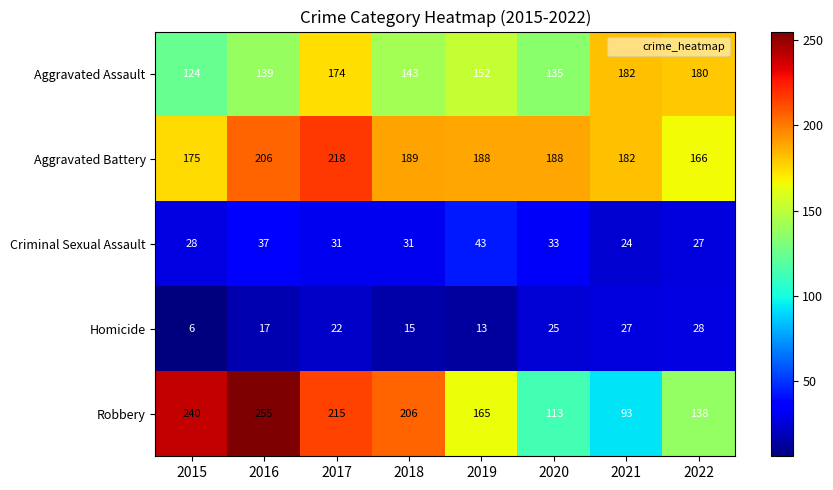

Rank the series by their maximum value, from lowest to highest.

Homicide, Criminal Sexual Assault, Aggravated Assault, Aggravated Battery, Robbery